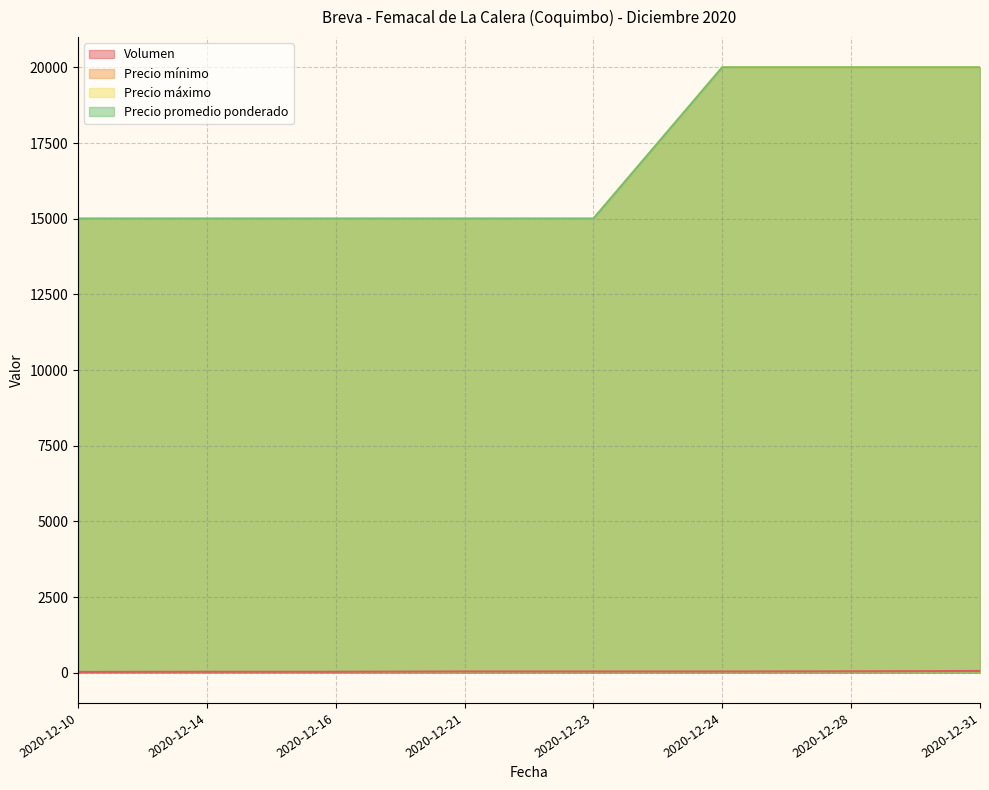

Is the value of Precio máximo at 2020-12-23 greater than the value of Volumen at 2020-12-16?

Yes